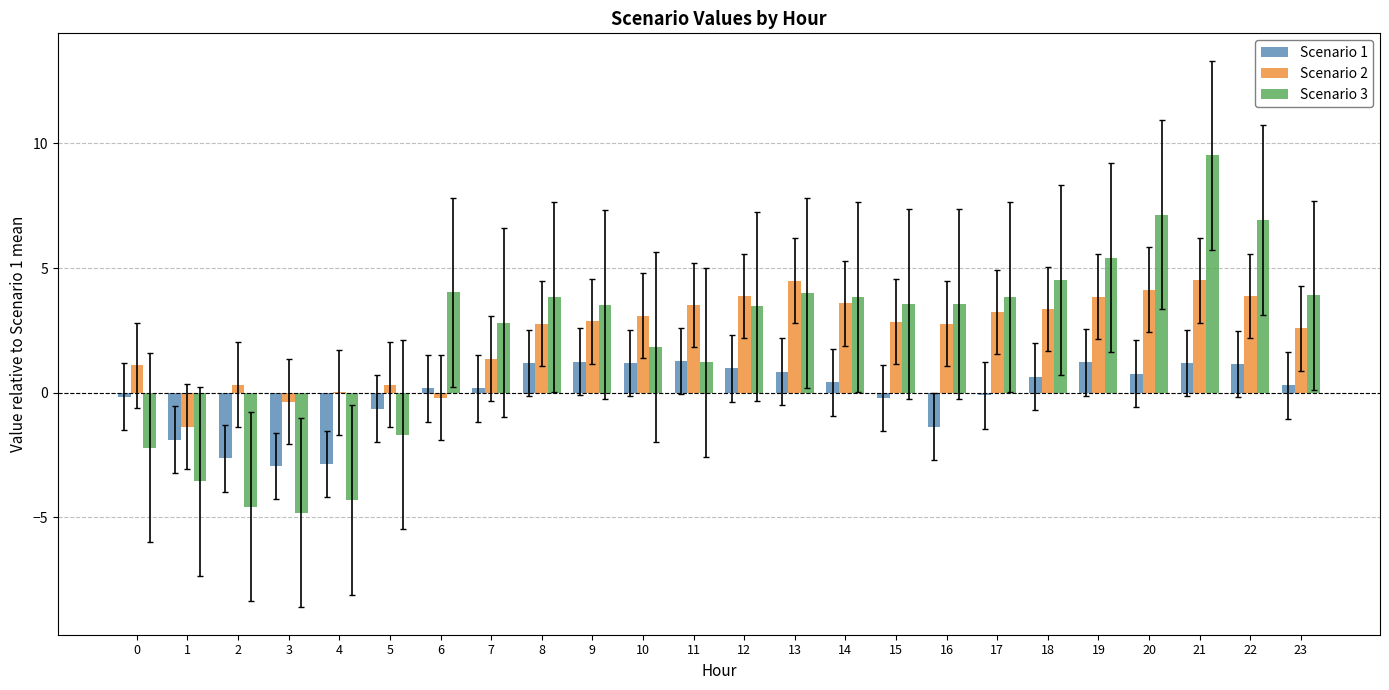

Is it true that Scenario 3 equals -3.6 at 1?

True